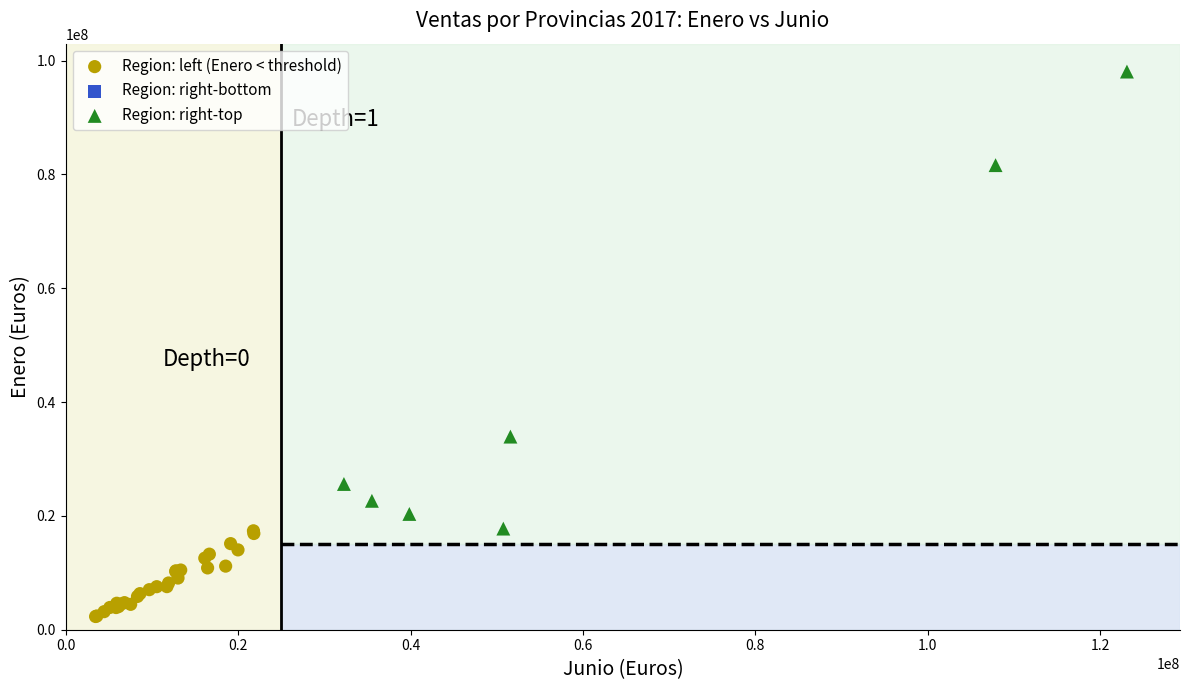

Which series reaches the minimum Y coordinate?

Region: left (Enero < threshold)